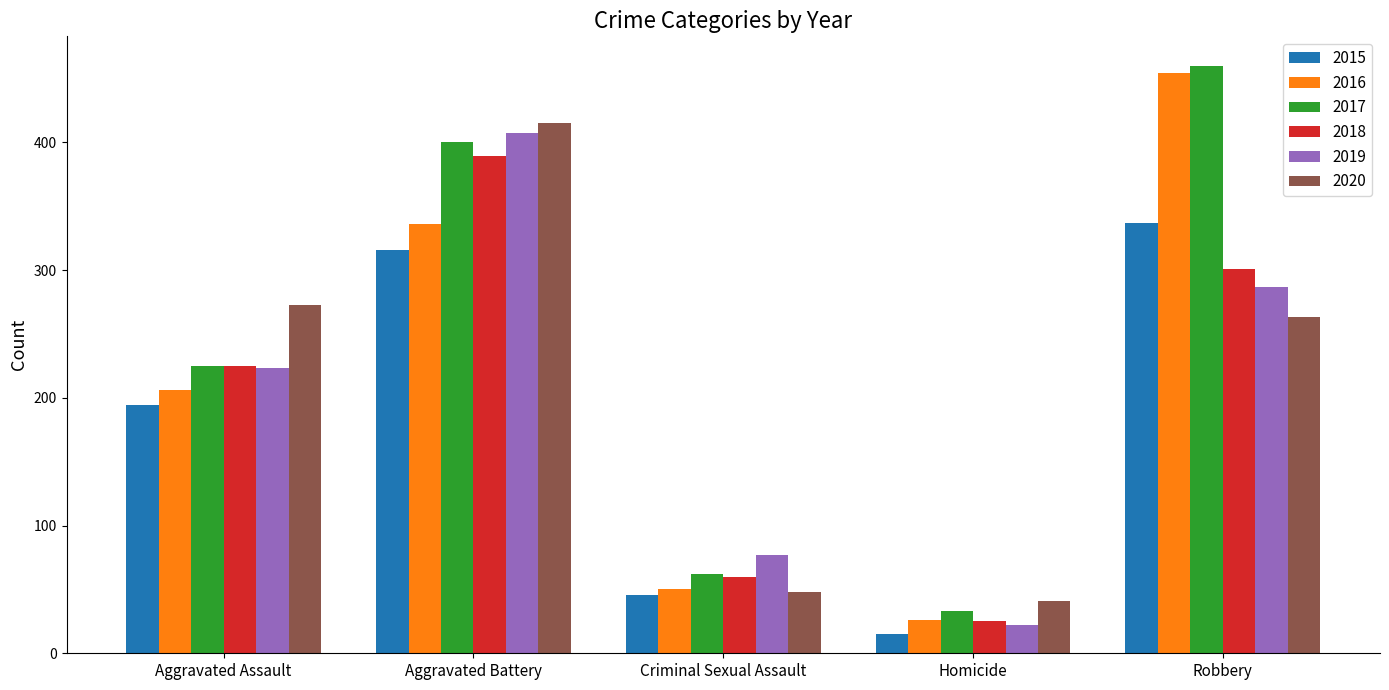

List the labels in order of 2018 value, smallest first.

Homicide, Criminal Sexual Assault, Aggravated Assault, Robbery, Aggravated Battery